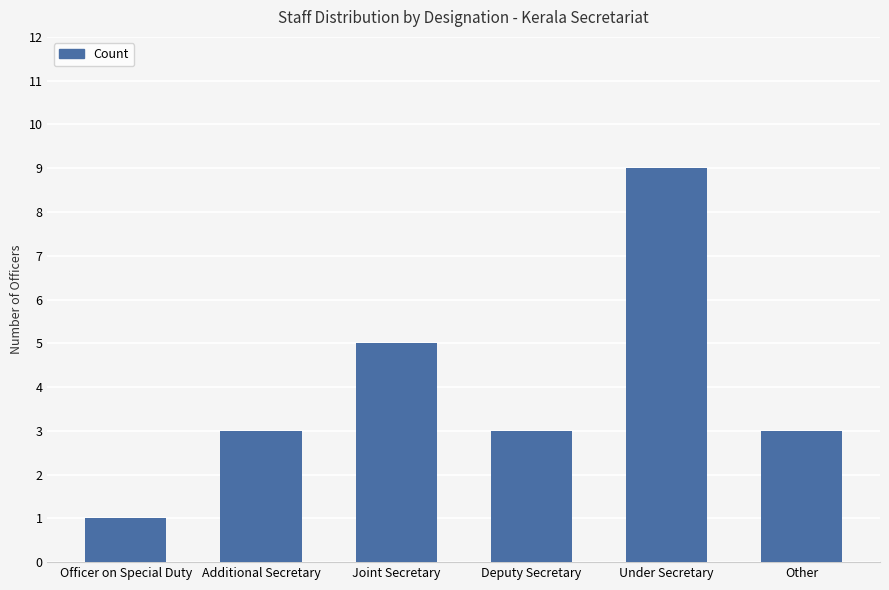

At which category does the chart reach its minimum across all series?

Officer on Special Duty